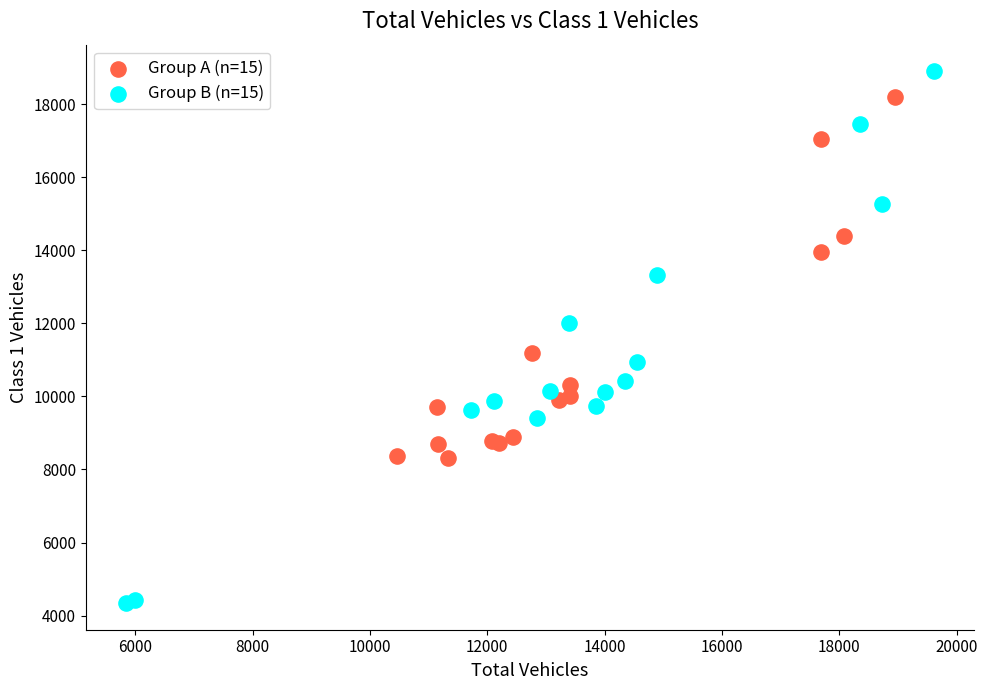

What are all the series names shown in the legend?

Group A (n=15), Group B (n=15)